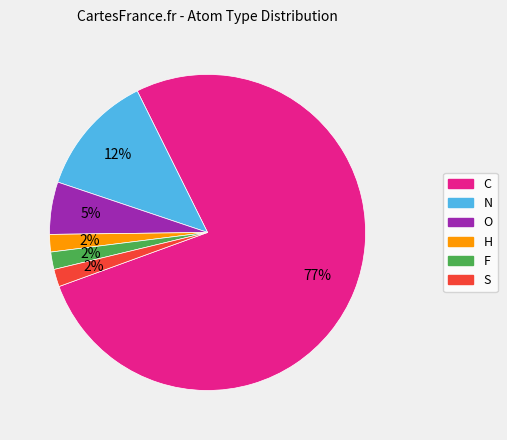

Count the number of slices in the pie.

6